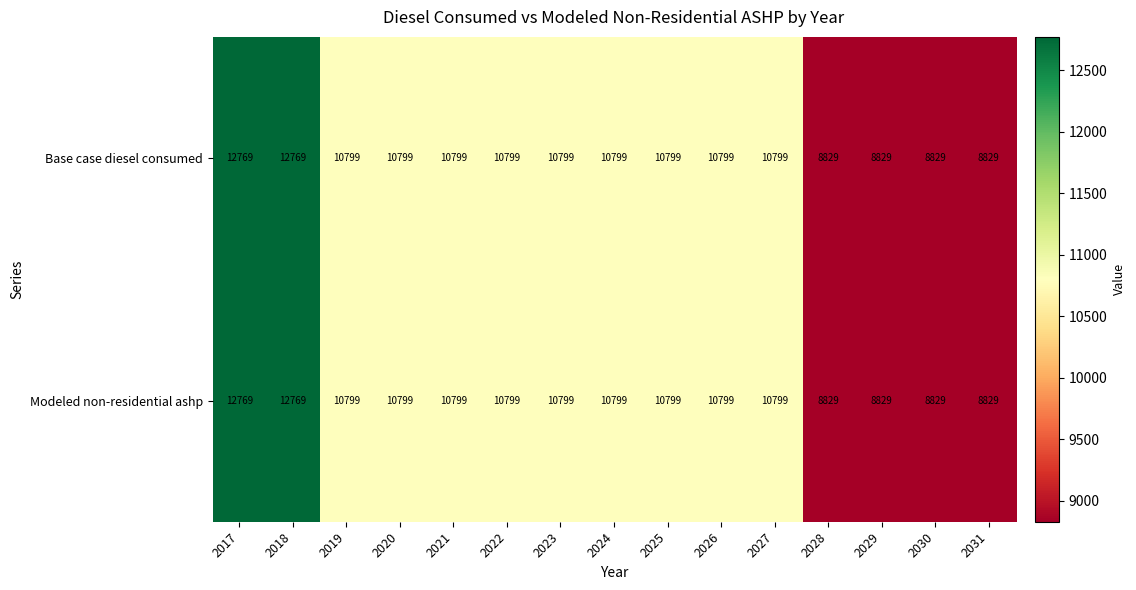

Count the Base case diesel consumed values in the range 8829 to 10799.

13